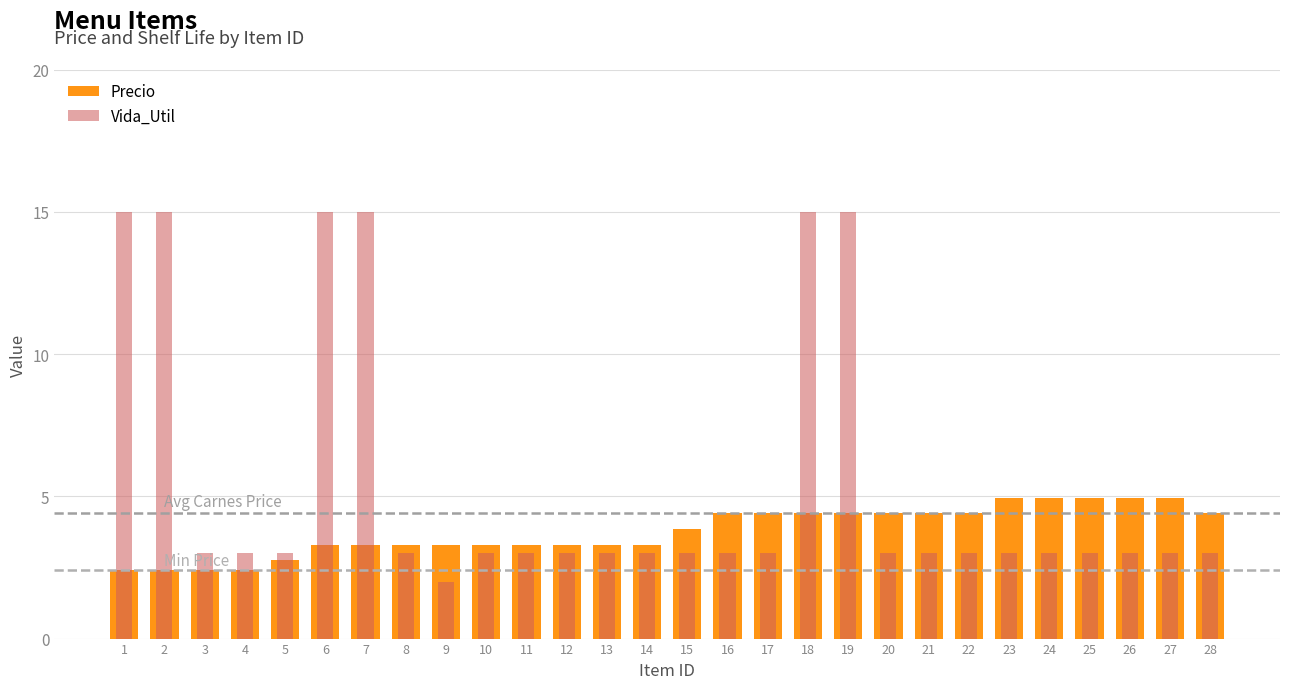

Reading left to right, list all the values displayed in this chart.

Precio: 1=2.4	2=2.4	3=2.4	4=2.4	5=2.8	6=3.3	7=3.3	8=3.3	9=3.3	10=3.3	11=3.3	12=3.3	13=3.3	14=3.3	15=3.9	16=4.4	17=4.4	18=4.4	19=4.4	20=4.4	21=4.4	22=4.4	23=5.0	24=5.0	25=5.0	26=5.0	27=5.0	28=4.4
Vida_Util: 1=15.0	2=15.0	3=3.0	4=3.0	5=3.0	6=15.0	7=15.0	8=3.0	9=2.0	10=3.0	11=3.0	12=3.0	13=3.0	14=3.0	15=3.0	16=3.0	17=3.0	18=15.0	19=15.0	20=3.0	21=3.0	22=3.0	23=3.0	24=3.0	25=3.0	26=3.0	27=3.0	28=3.0